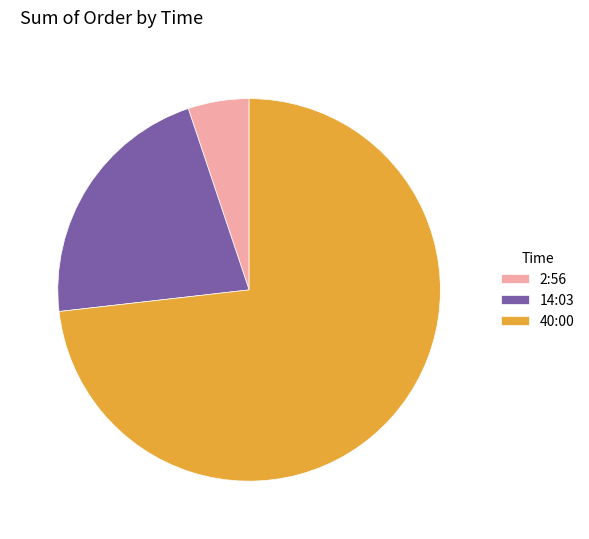

Is there a majority slice in this chart?

Yes